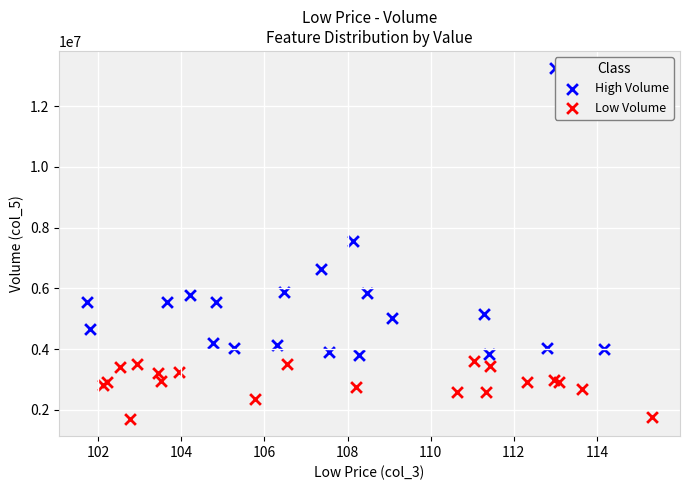

Which series contains the lowest Y value?

Low Volume